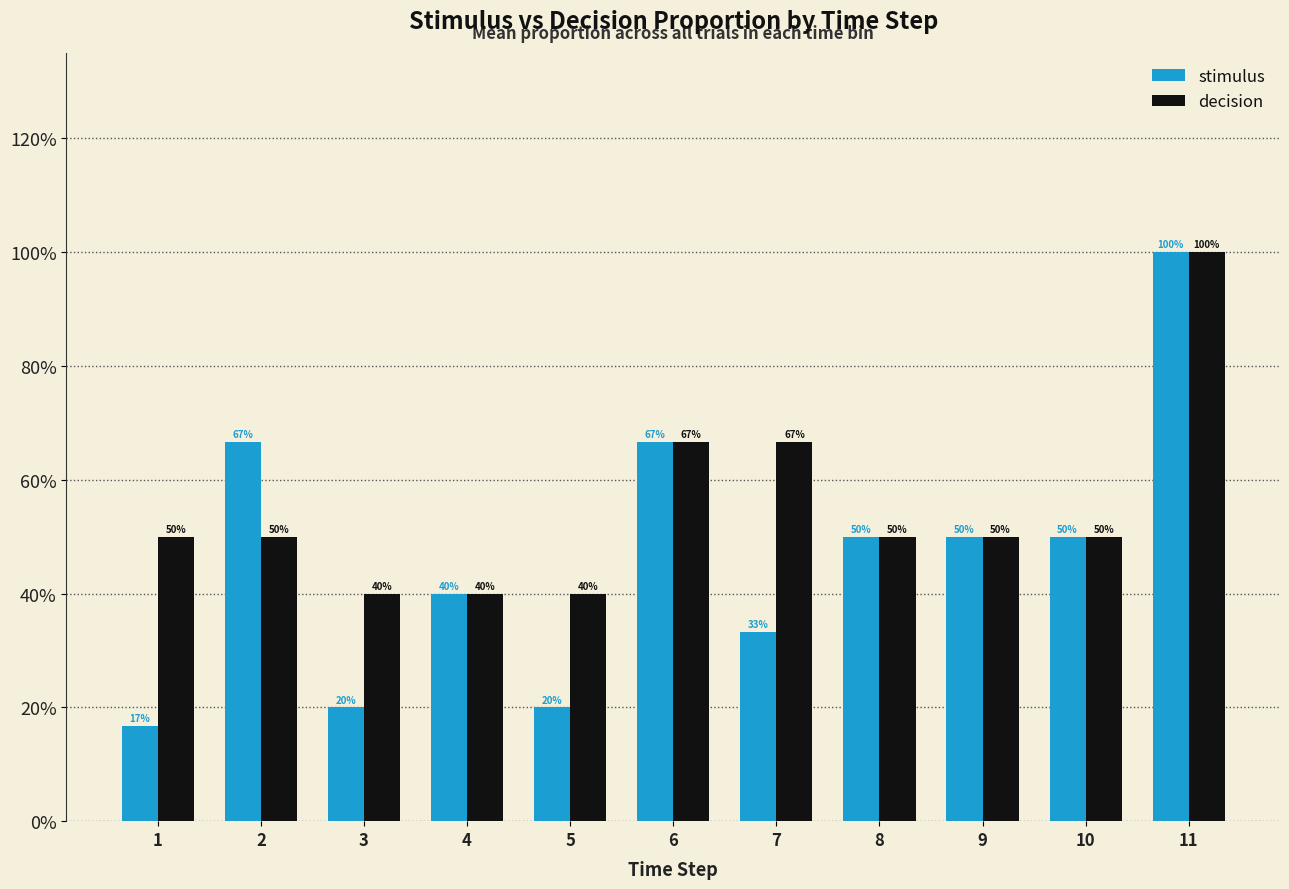

What is the average value of the decision series?

0.5